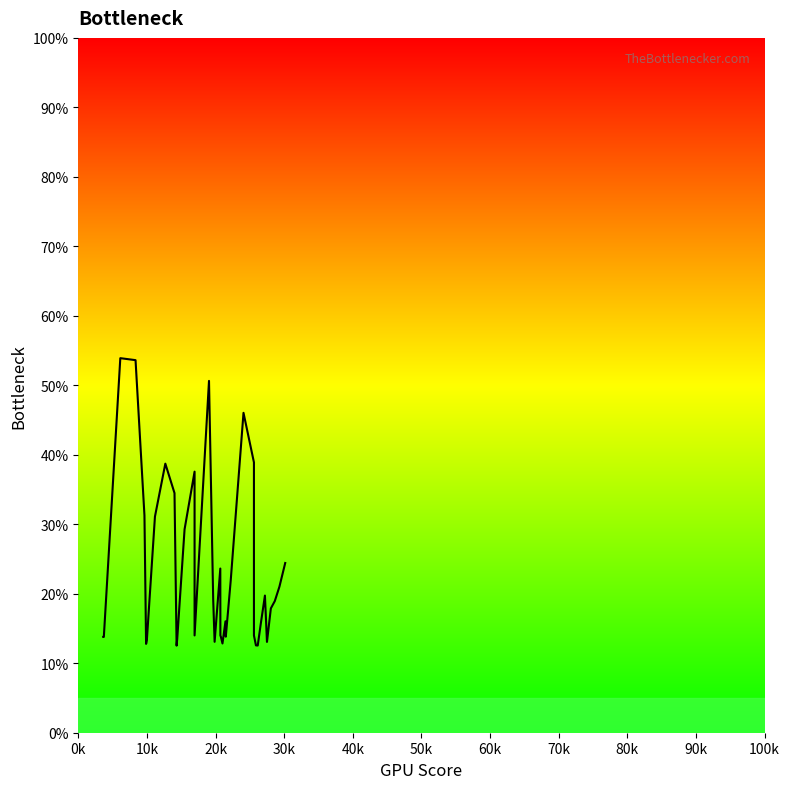

Reading left to right, list all the values displayed in this chart.

13.8	13.8	53.9	53.6	31.3	12.8	13.4	31.1	38.7	34.5	12.5	13.5	29.3	37.6	14.0	14.0	14.0	14.0	50.6	19.1	13.1	23.6	14.0	13.8	12.8	16.0	13.8	21.9	46.0	38.9	14.0	12.6	12.5	15.6	19.7	13.1	17.9	18.9	21.0	24.4